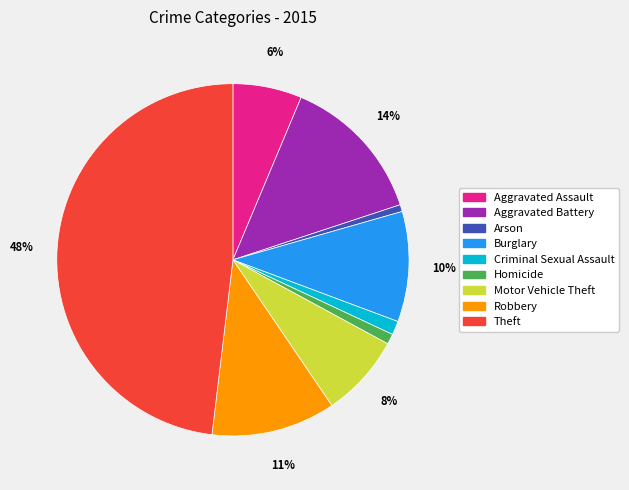

Count the number of slices in the pie.

9